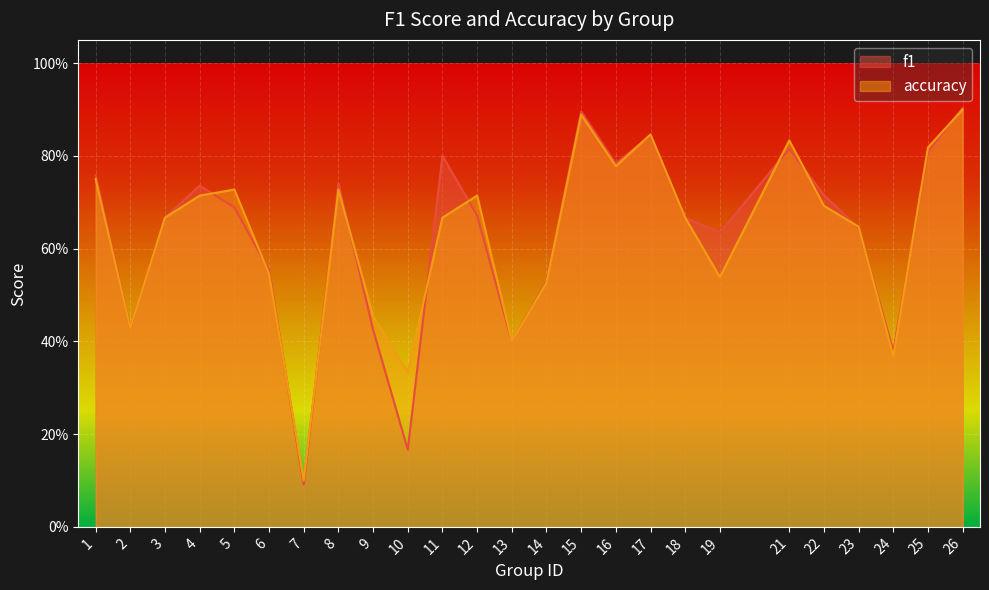

At which label is f1 closest to 0?

7